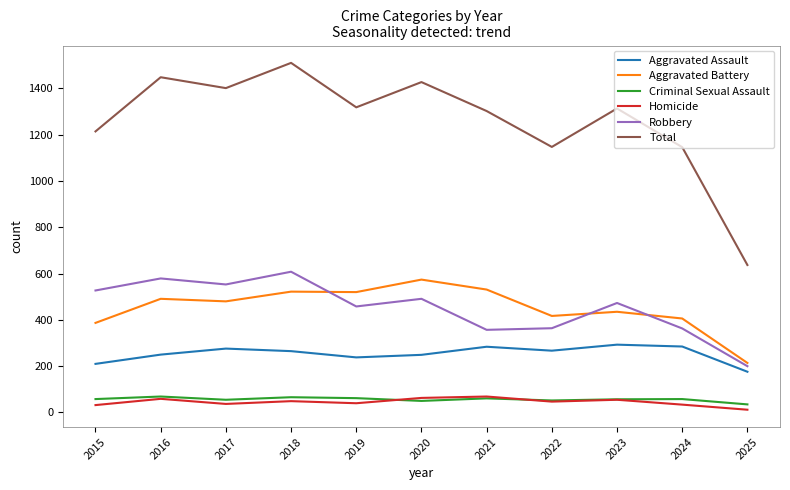

True or false: Aggravated Battery and Criminal Sexual Assault cross at least once.

False